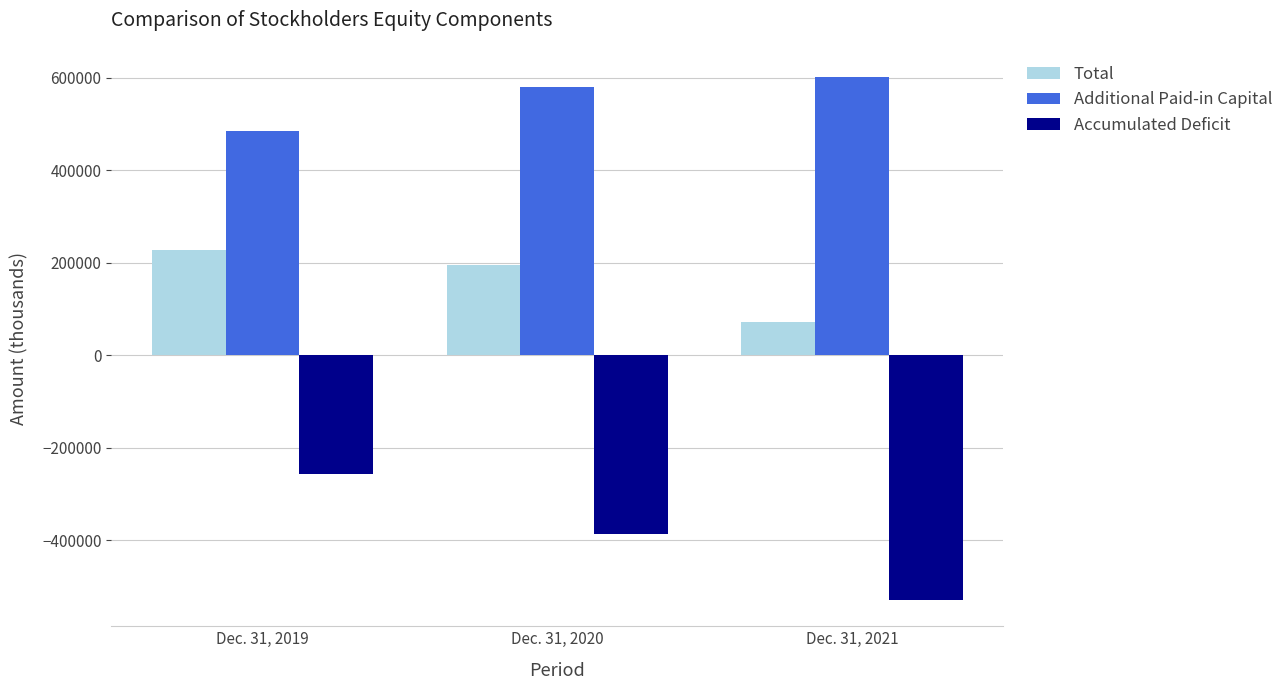

What is the spread (max minus min) of values at Dec. 31, 2019?

740791